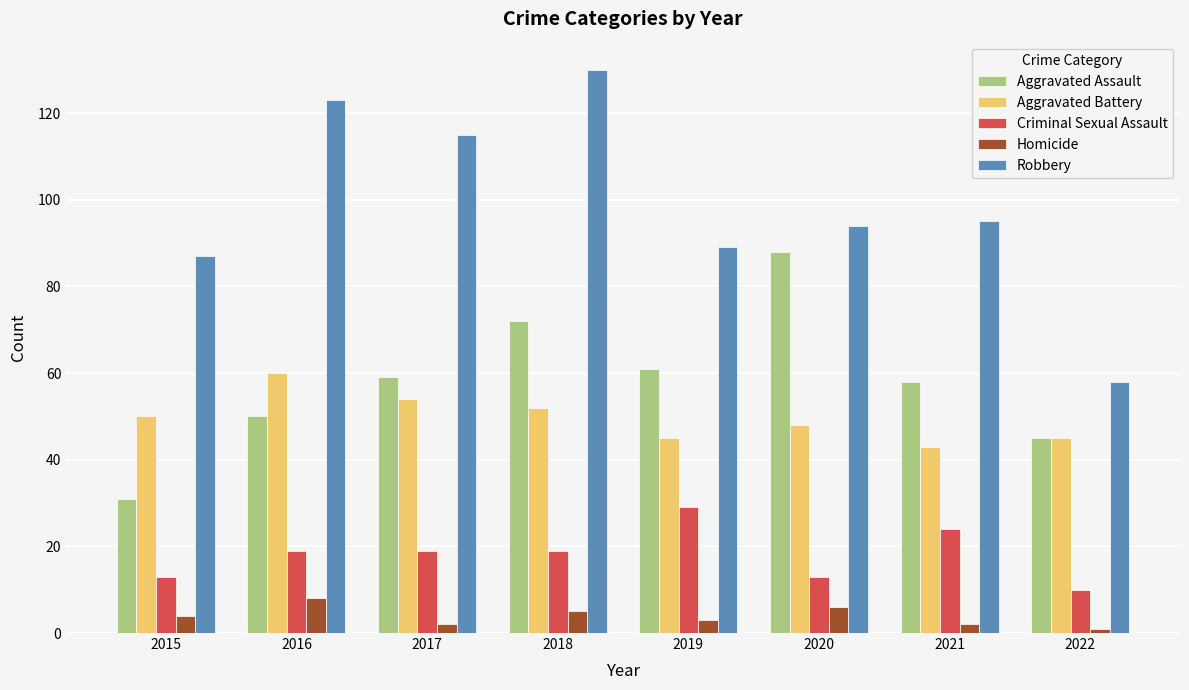

Which category has the lowest value in the Criminal Sexual Assault series?

2022